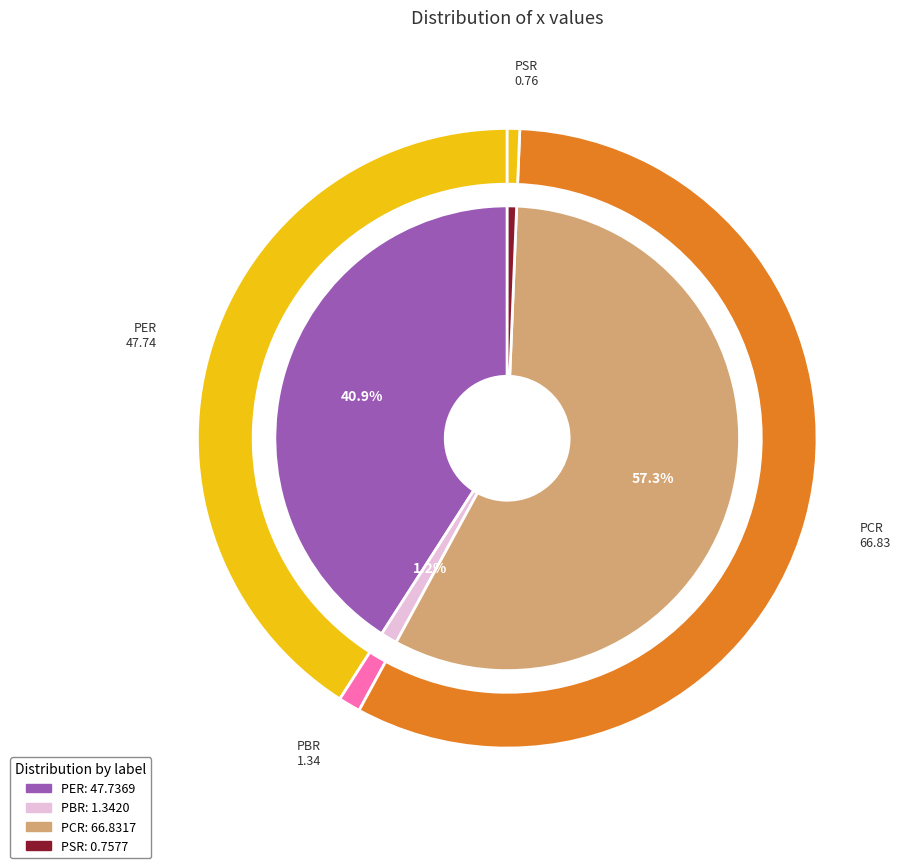

Does PBR account for over 50% of the chart?

No